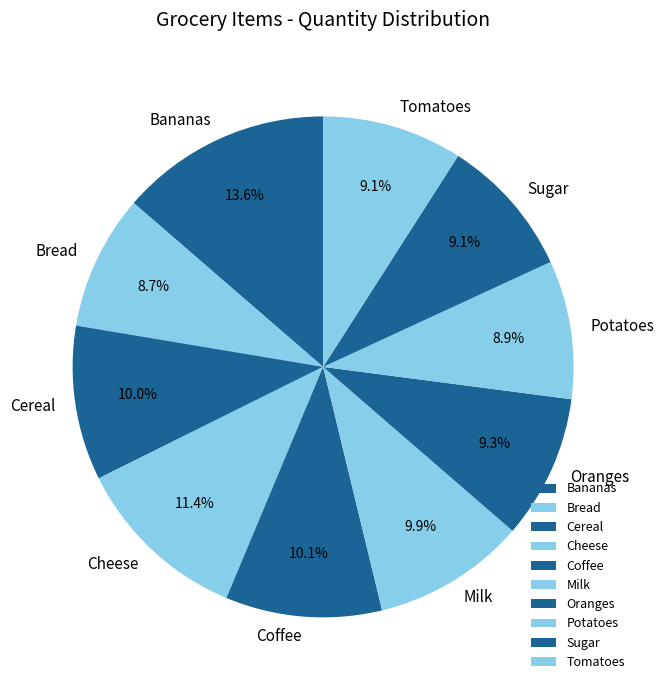

How much of the chart is everything except Oranges?

90.7%